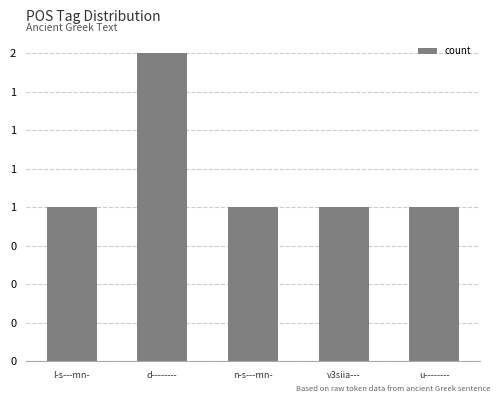

How many categories are shown in the chart?

5